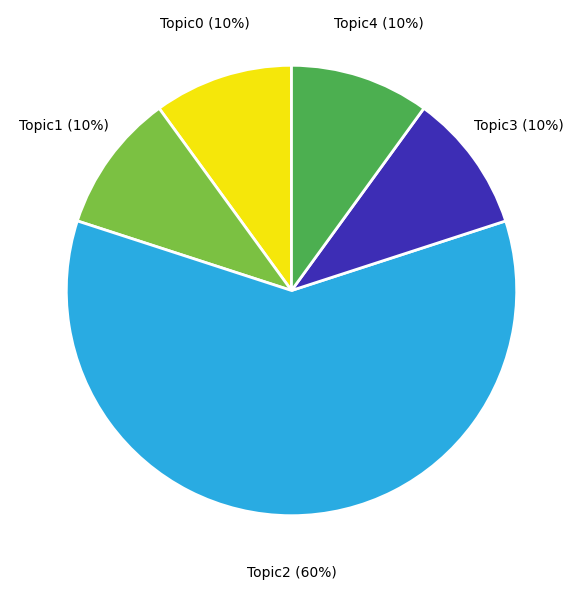

To the nearest percent, what is the average slice percentage?

20%